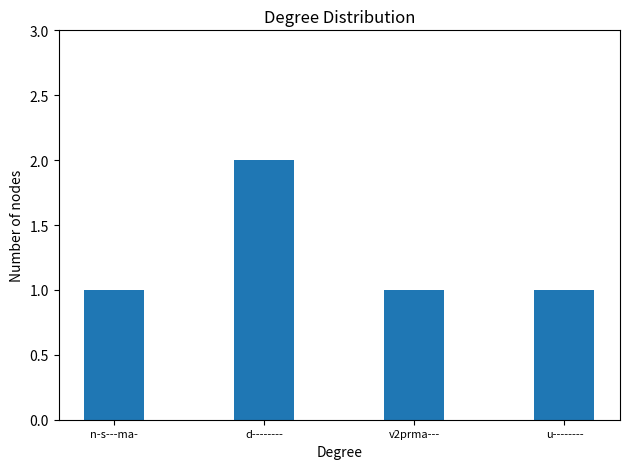

How many values are between 1 and 2?

4